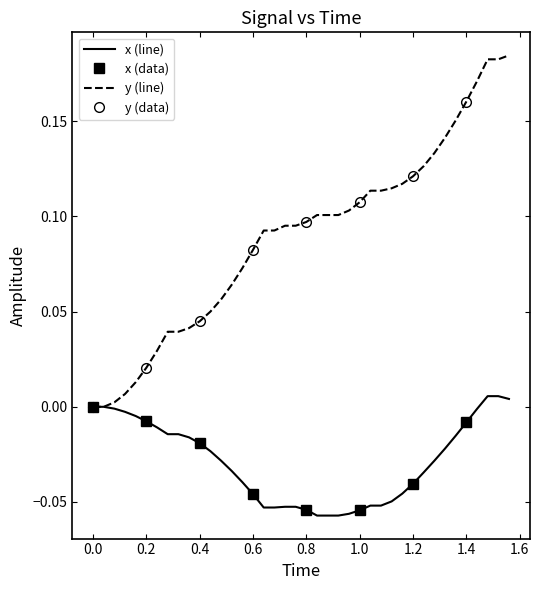

The value of y (line) at 0.8 is 0.2. True or false?

False